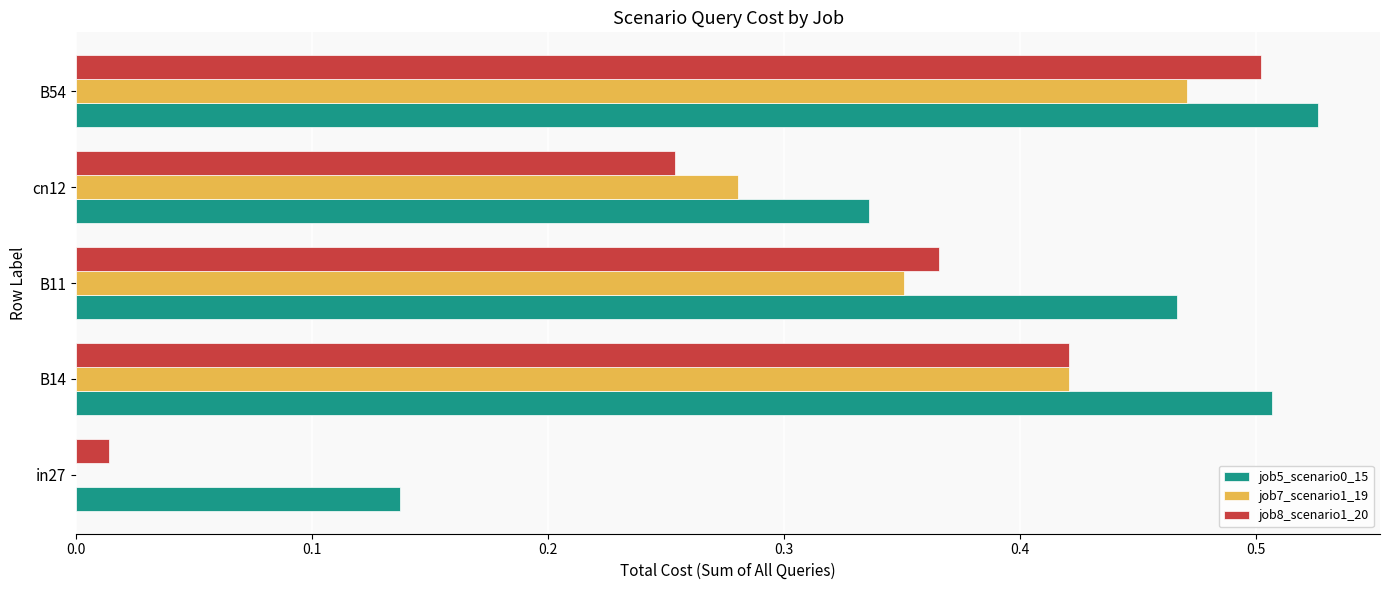

What is the sum of the job7_scenario1_19 values at B11 and B14?

0.8